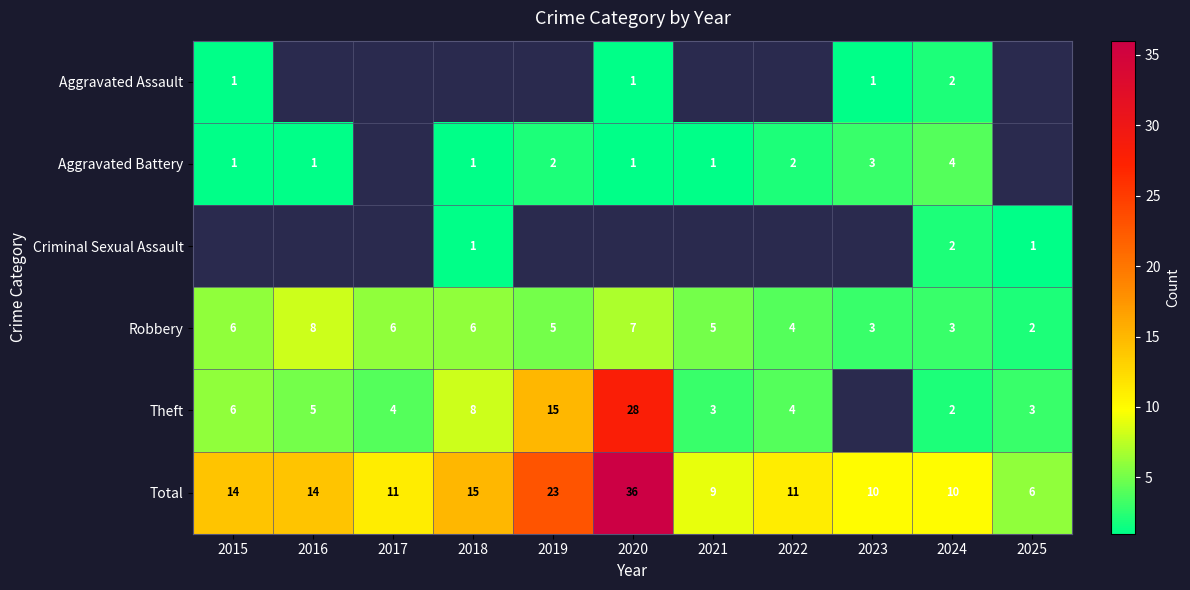

Where is Total nearest to the value 21?

2019